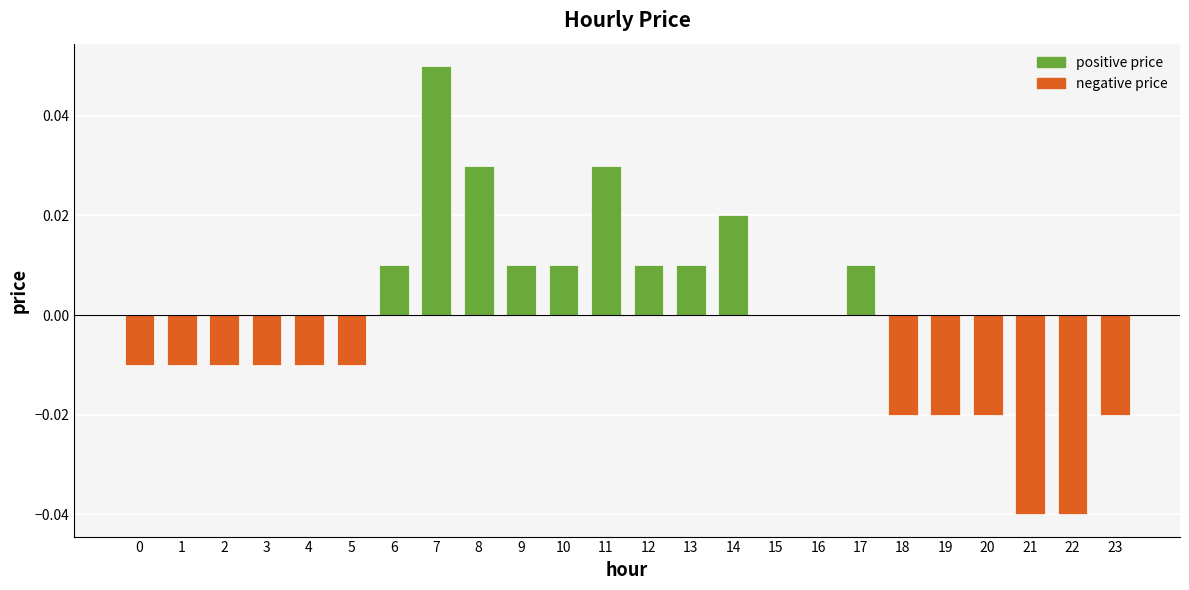

Between 7 and 16, which is larger?

7